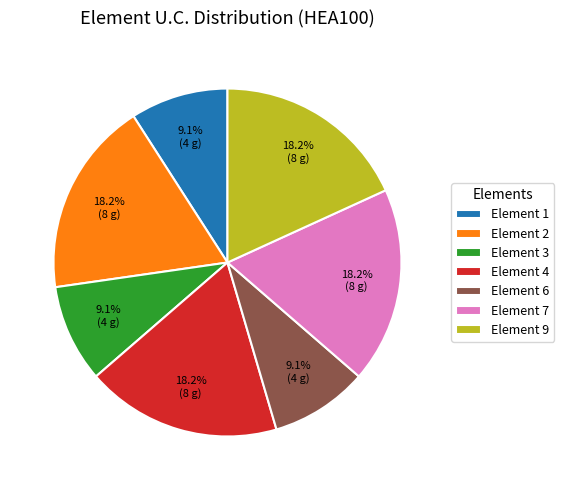

Is there any slice that represents more than half of the pie?

No